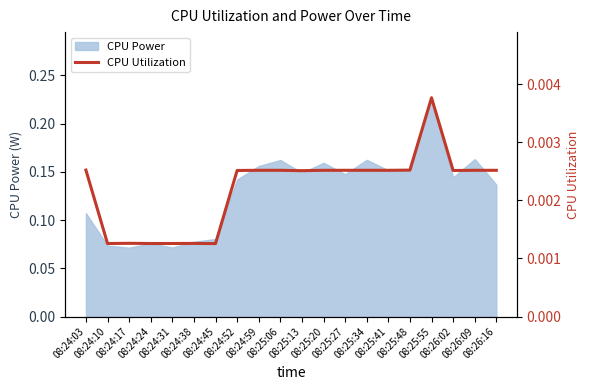

What is the label of the 14th point from the left?

08:25:34